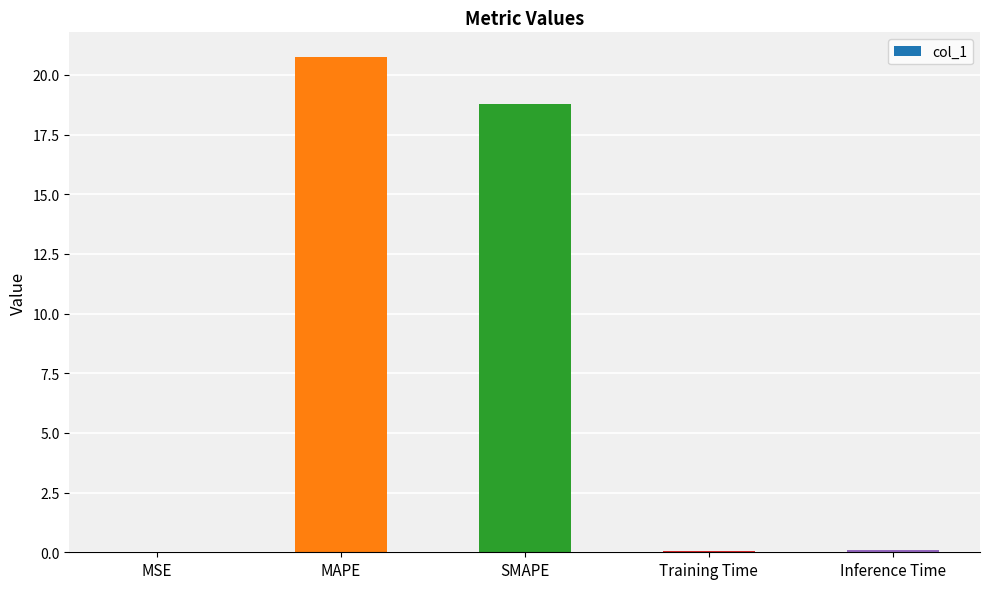

What is the maximum value shown in the chart?

20.7